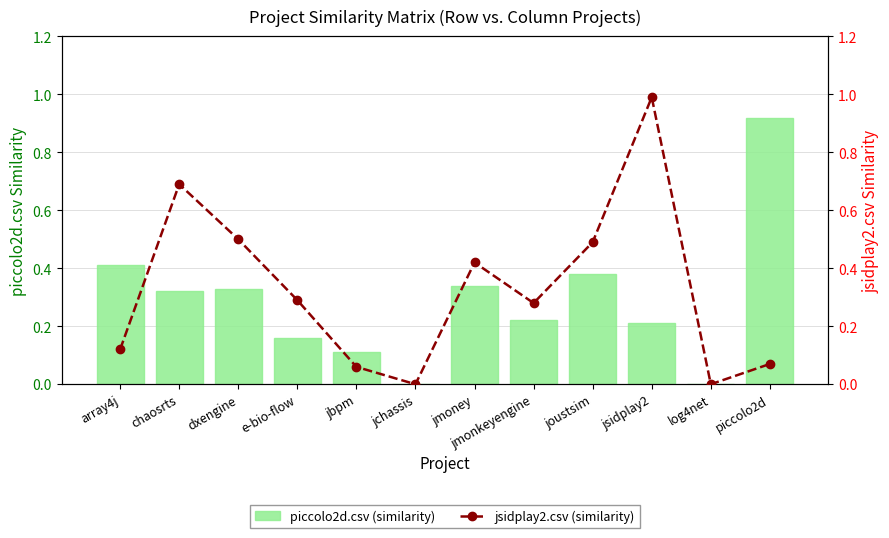

What is the average value of the piccolo2d.csv (similarity) series?

0.3